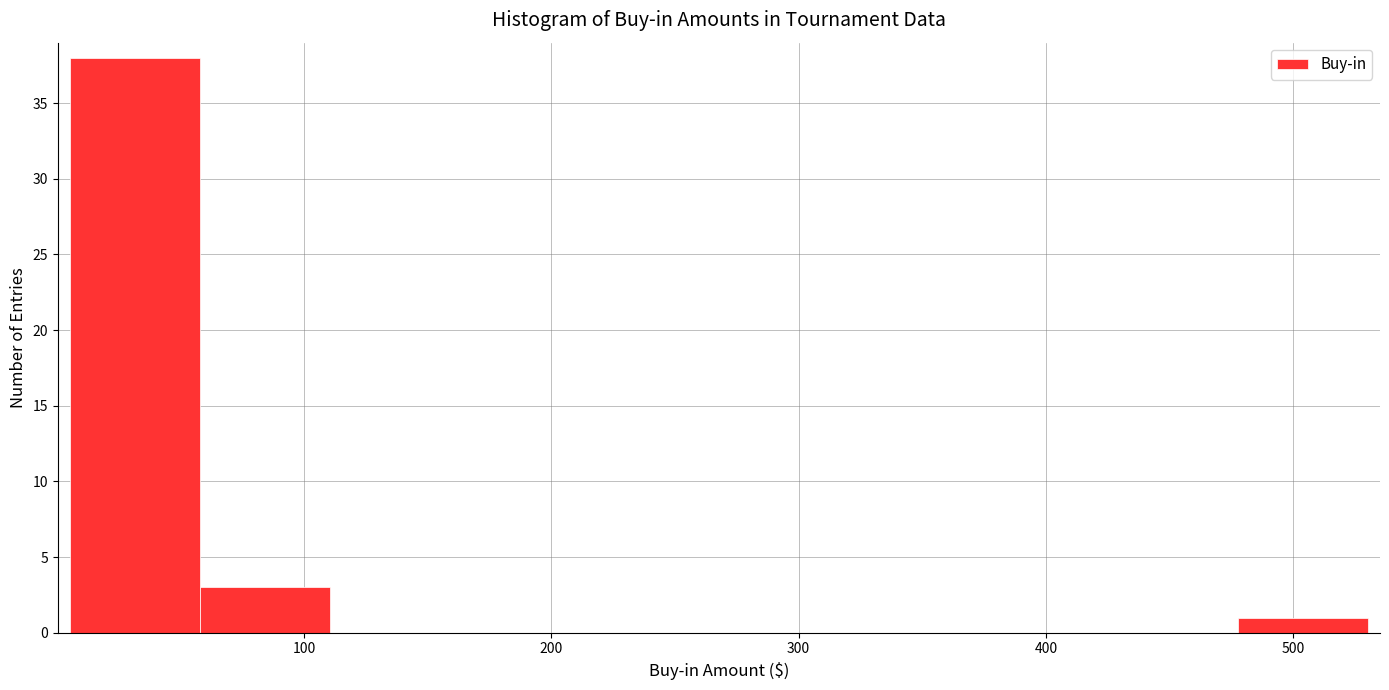

How tall is the bar that spans 60 to 110 on the x-axis? Neither the bar edges nor the heights are printed on the chart, so give them approximately, as read against the axes.

3